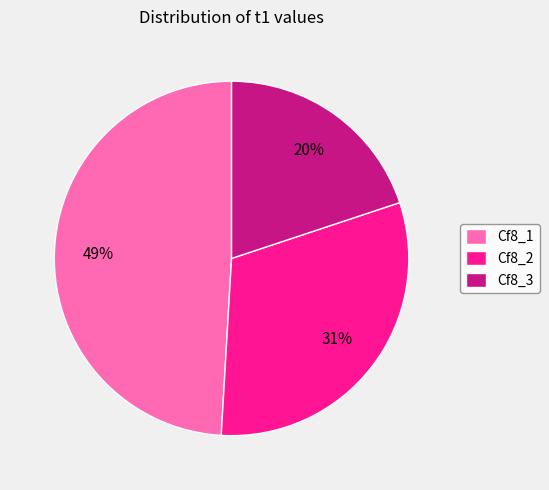

Which has a higher value, Cf8_1 or Cf8_2?

Cf8_1